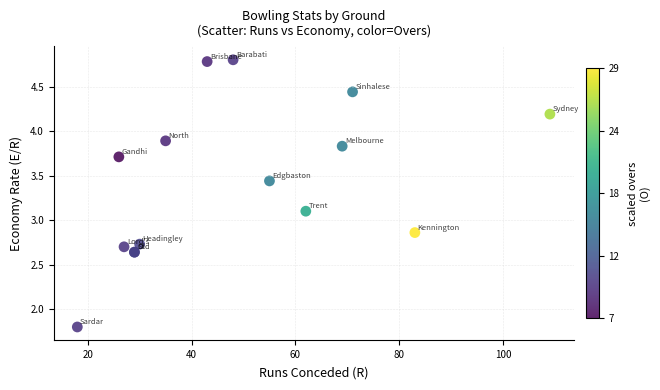

What Y value in the scatter plot is closest to 3?

3.1